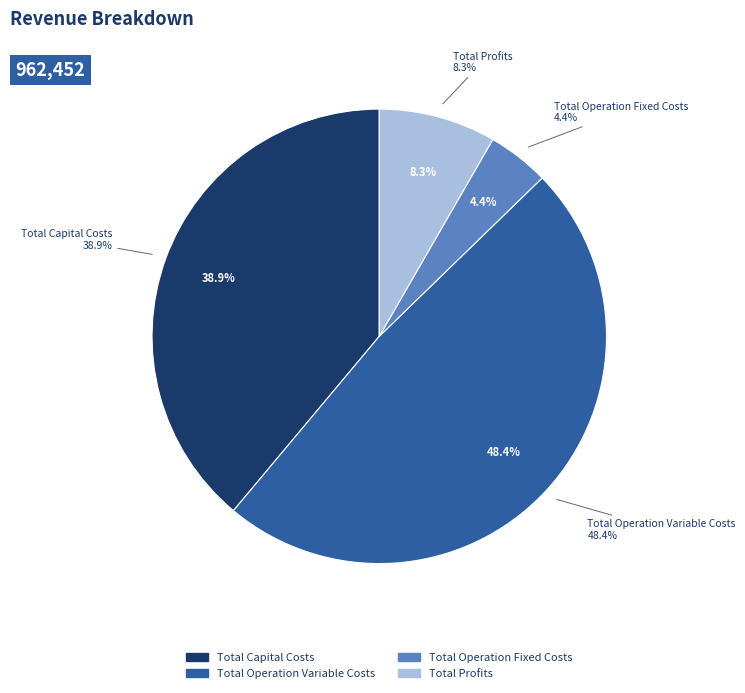

What percentage is the Total Capital Costs slice, to the nearest percent?

39%